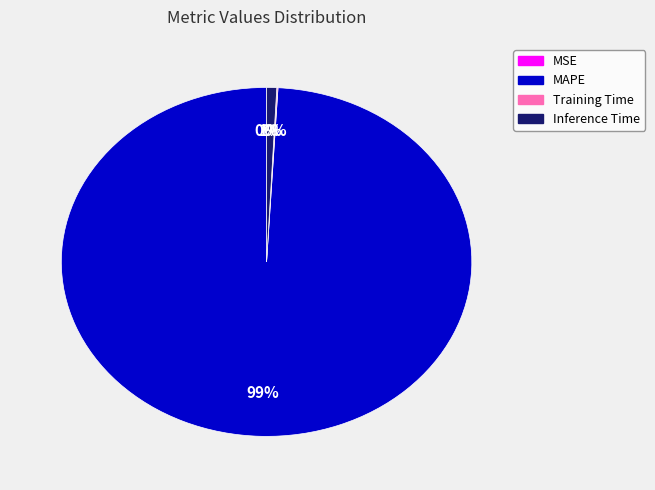

To the nearest percent, what percentage of the pie is MAPE?

99%